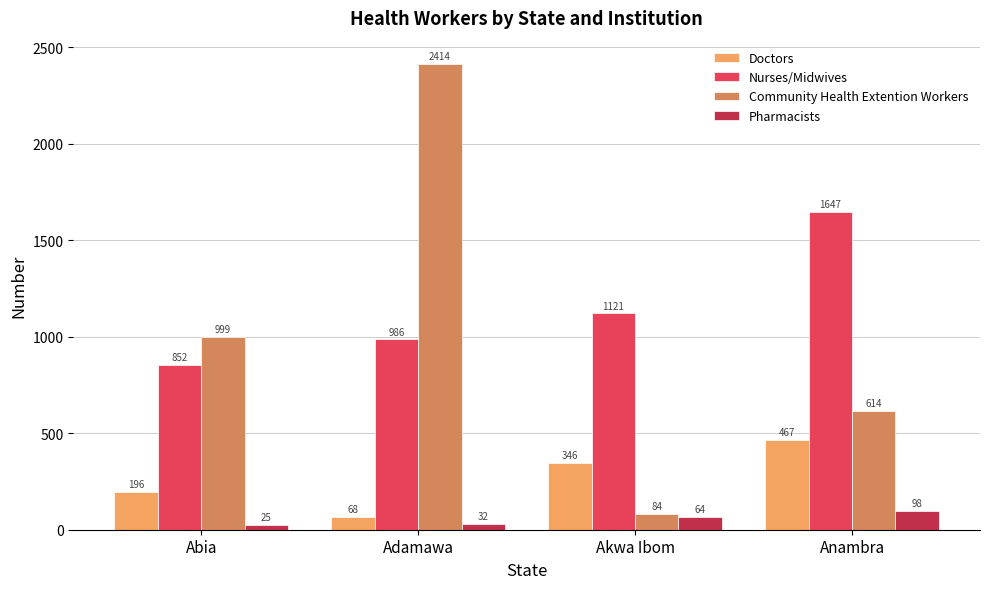

Which series has the largest range (max minus min)?

Community Health Extention Workers